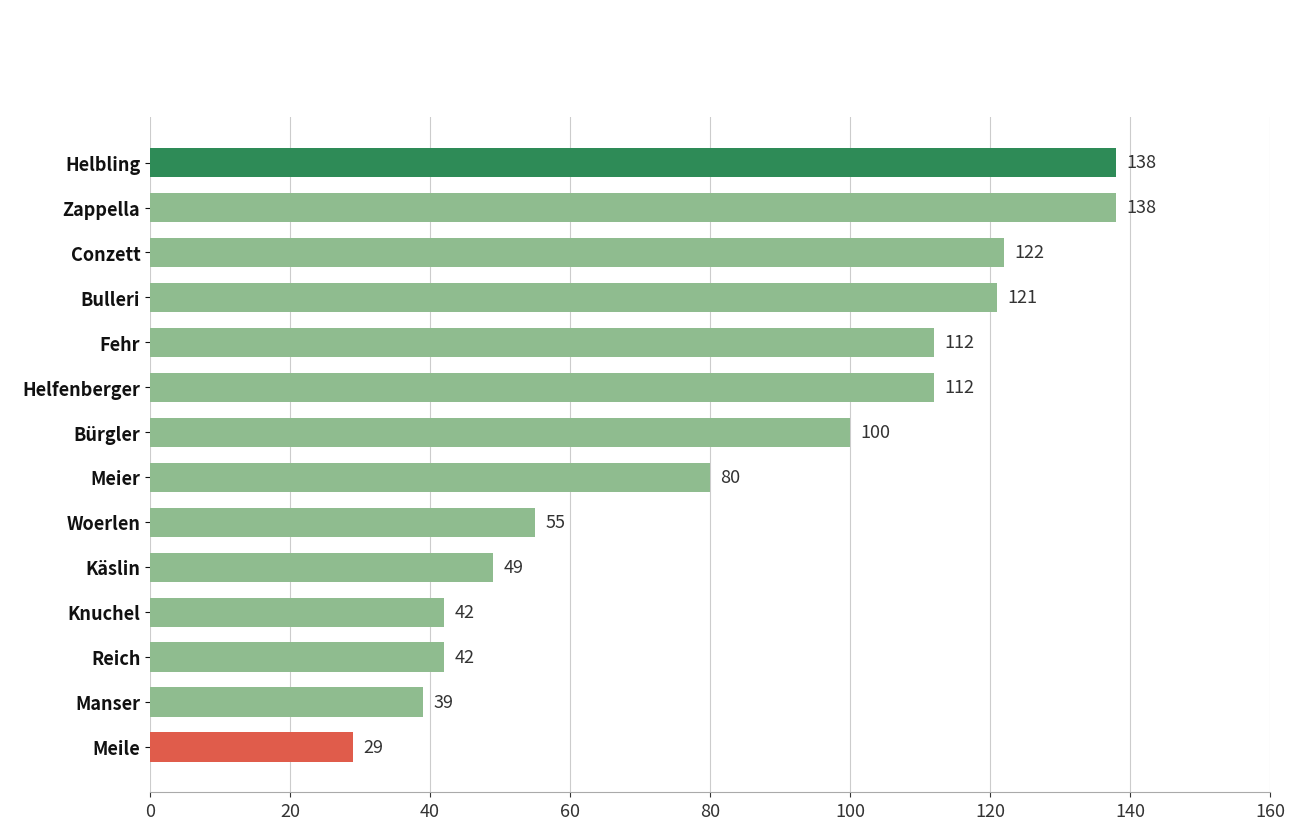

Approximately how many times larger is the value at Fehr compared to Käslin?

2.3